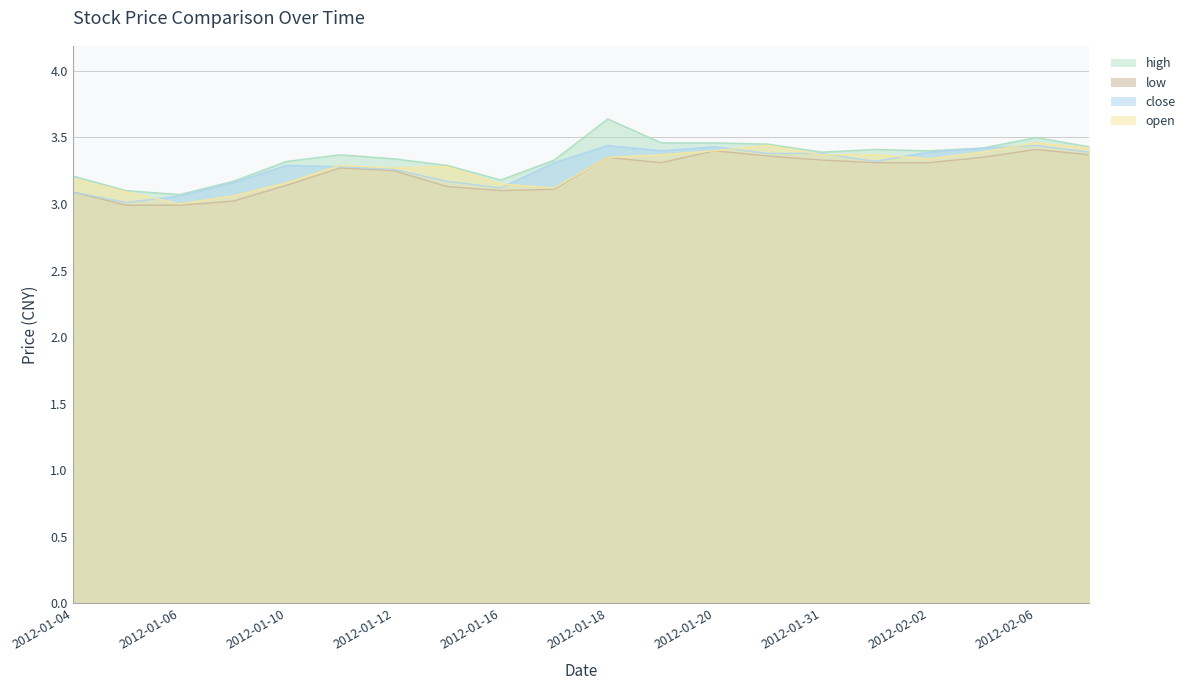

True or false: close has more than 1 points higher than both neighbors.

True